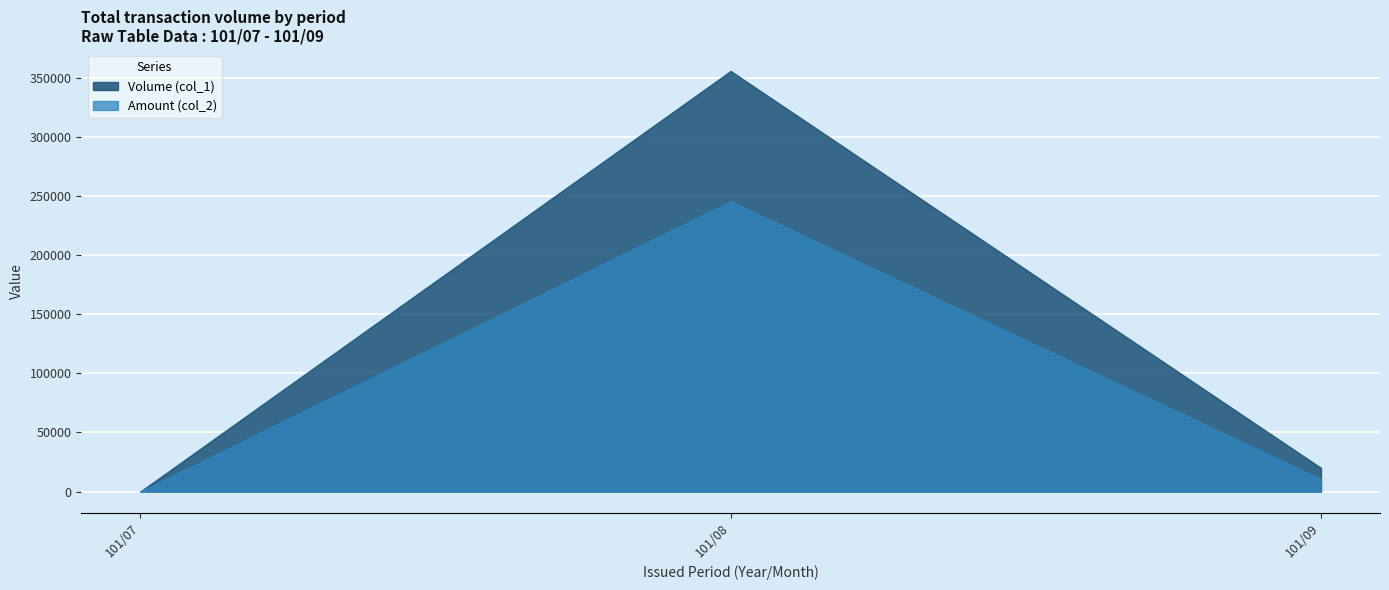

Does the chart display data point markers on the line(s)?

No